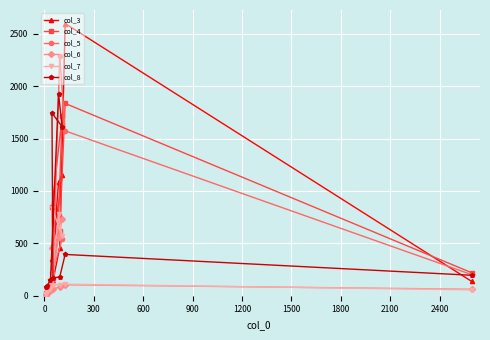

Reading left to right, extract all data points from this chart.

col_3: 9	22	72	1086	1148	346	142	460	2597	136
col_4: 25	38	94	763	1711	842	464	616	1835	219
col_5: 16	40	87	606	540	213	158	2290	1573	201
col_6: 10	22	45	561	731	457	66	82	104	62
col_7: 14	40	60	777	566	841	100	104	110	56
col_8: 84	90	150	1924	1612	1743	171	178	394	195